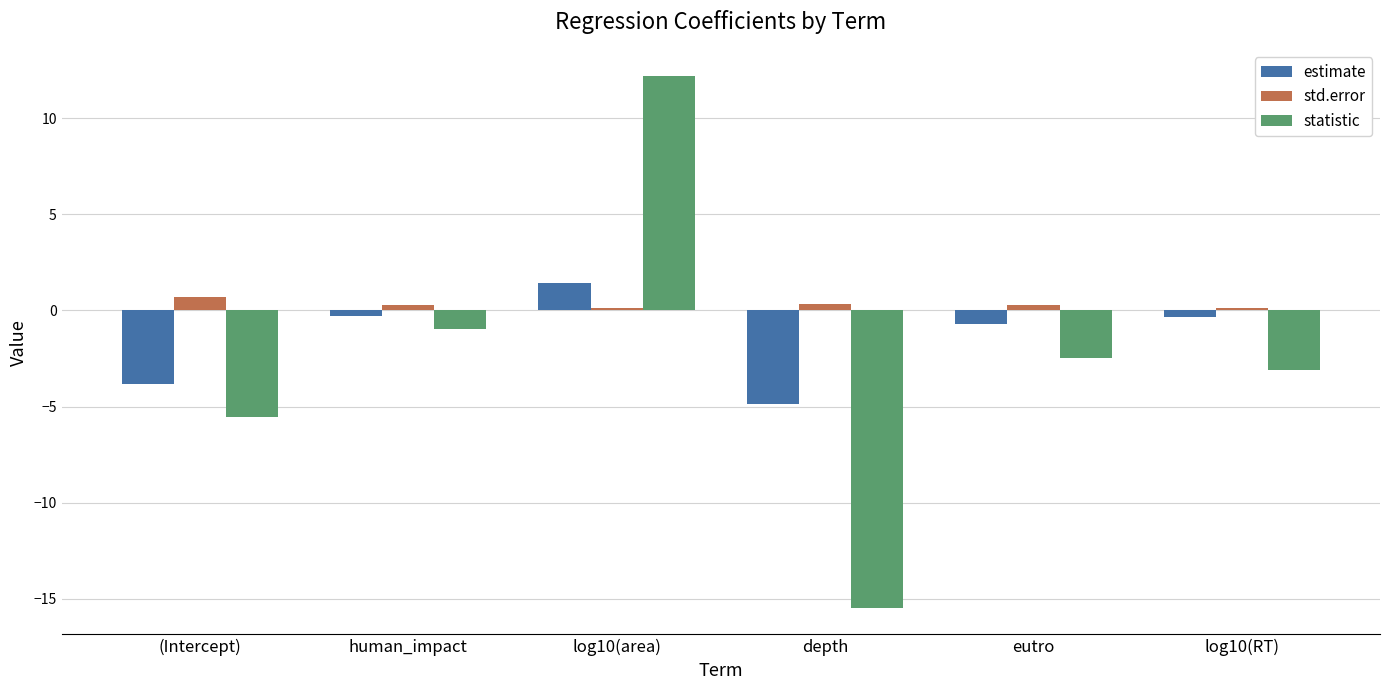

True or false: estimate has a value of -3.8 at (Intercept).

True